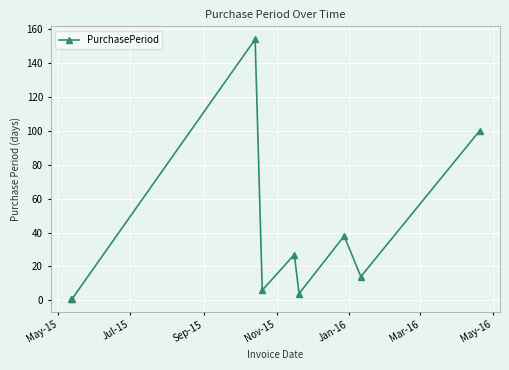

What is the average value?

38